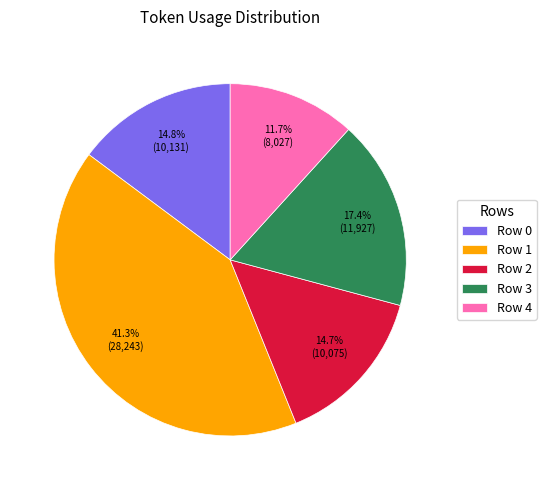

Which category has the biggest portion of the pie?

Row 1